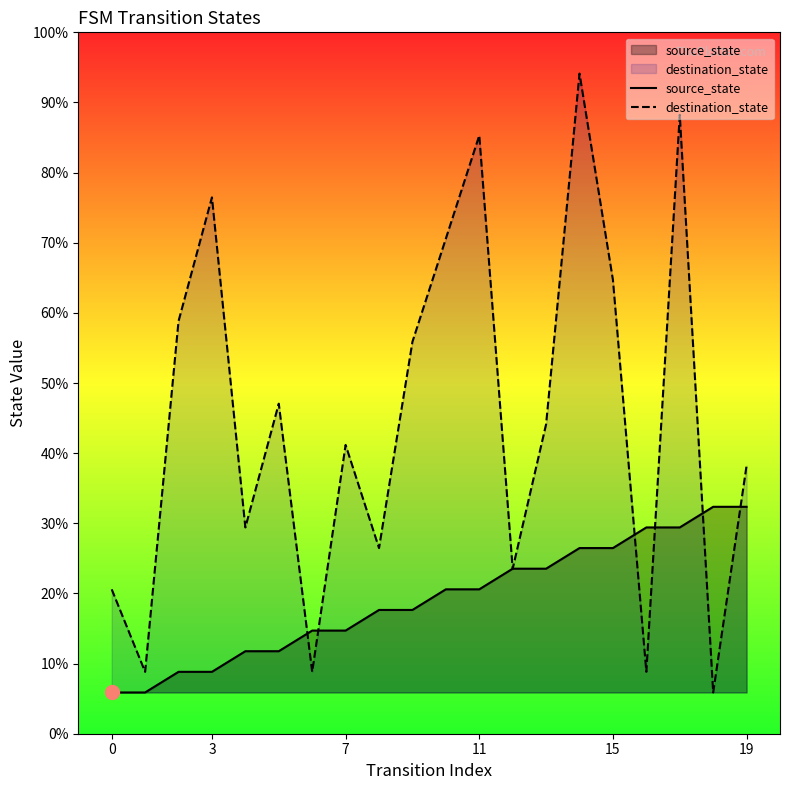

At 7, list the series in order from largest to smallest.

destination_state, source_state